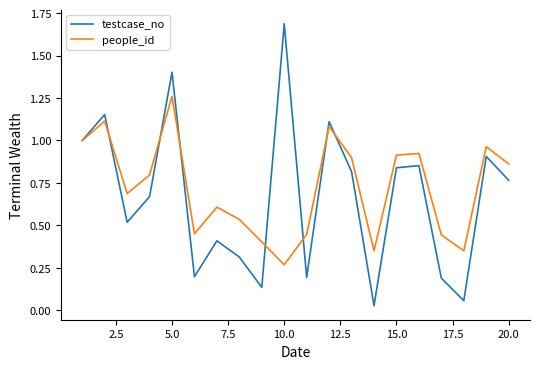

Does the chart have visible grid lines?

No